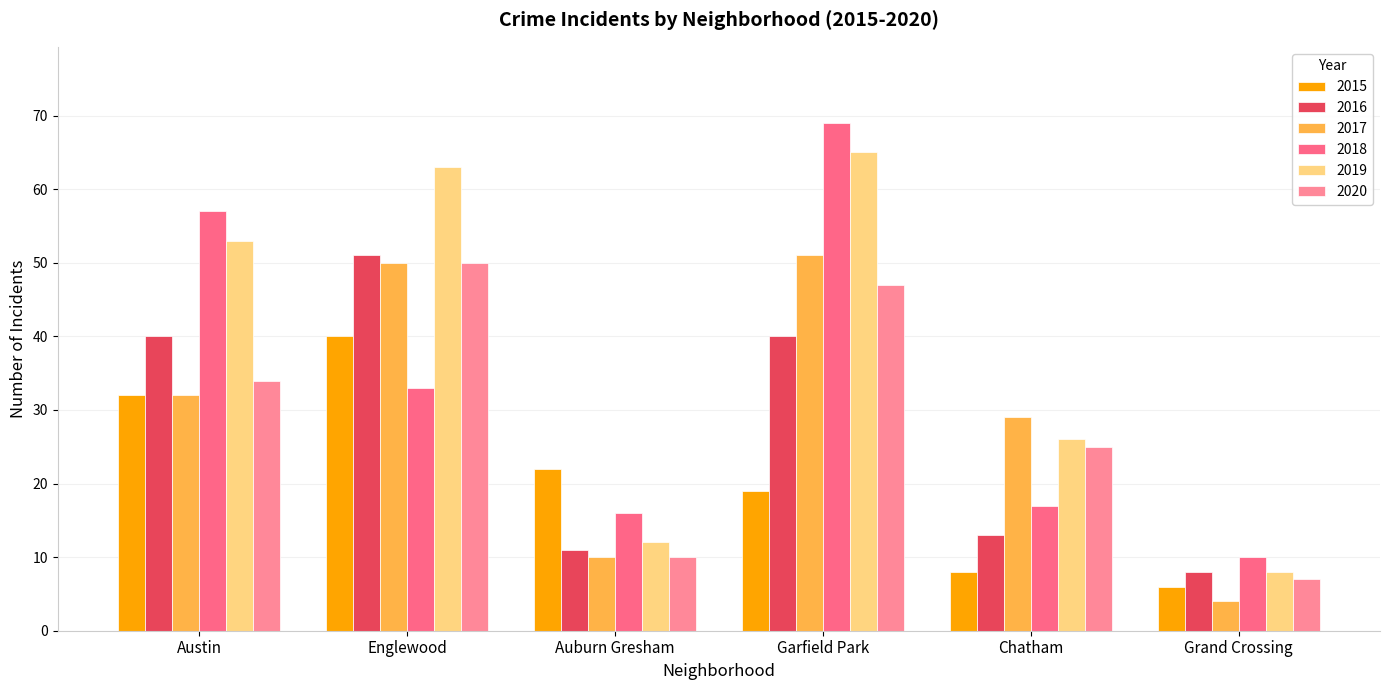

At which label is 2018 closest to 39?

Englewood